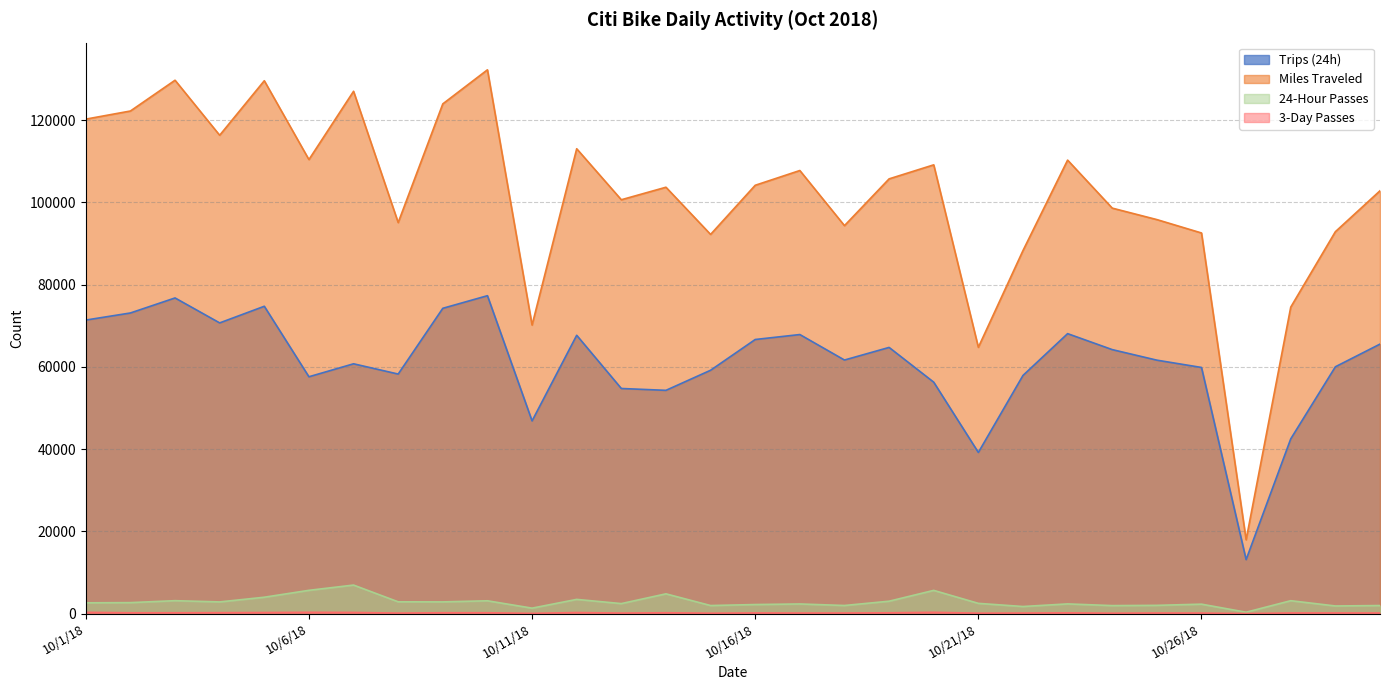

What is the label of the 17th point from the left?

10/17/18